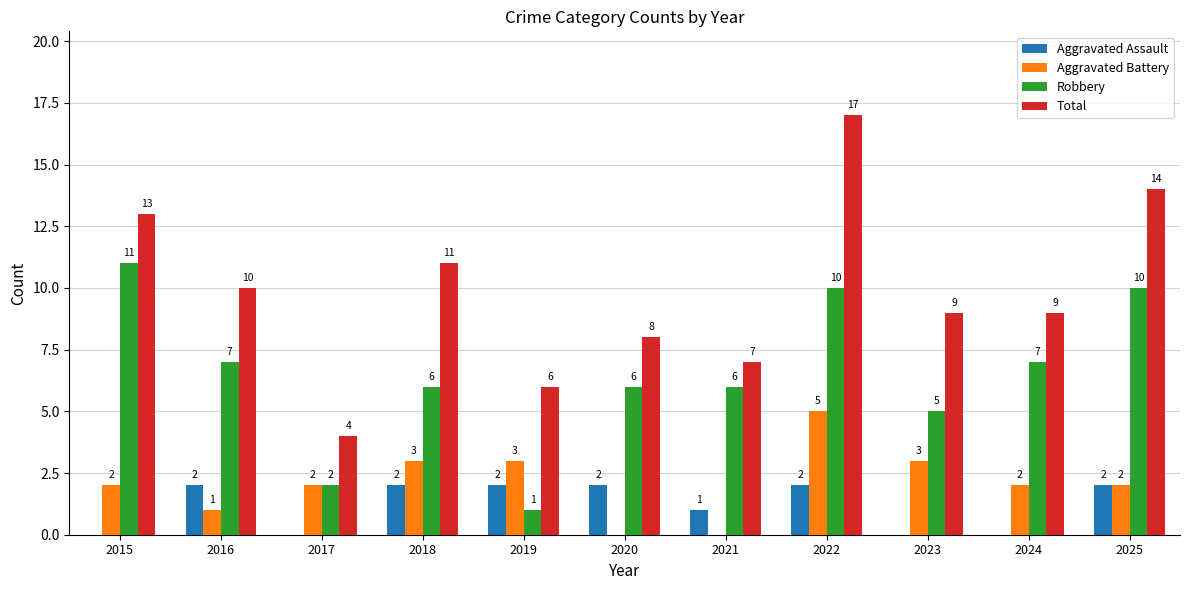

Reading left to right, list all the values displayed in this chart.

Aggravated Assault: 0	2	0	2	2	2	1	2	0	0	2
Aggravated Battery: 2	1	2	3	3	0	0	5	3	2	2
Robbery: 11	7	2	6	1	6	6	10	5	7	10
Total: 13	10	4	11	6	8	7	17	9	9	14